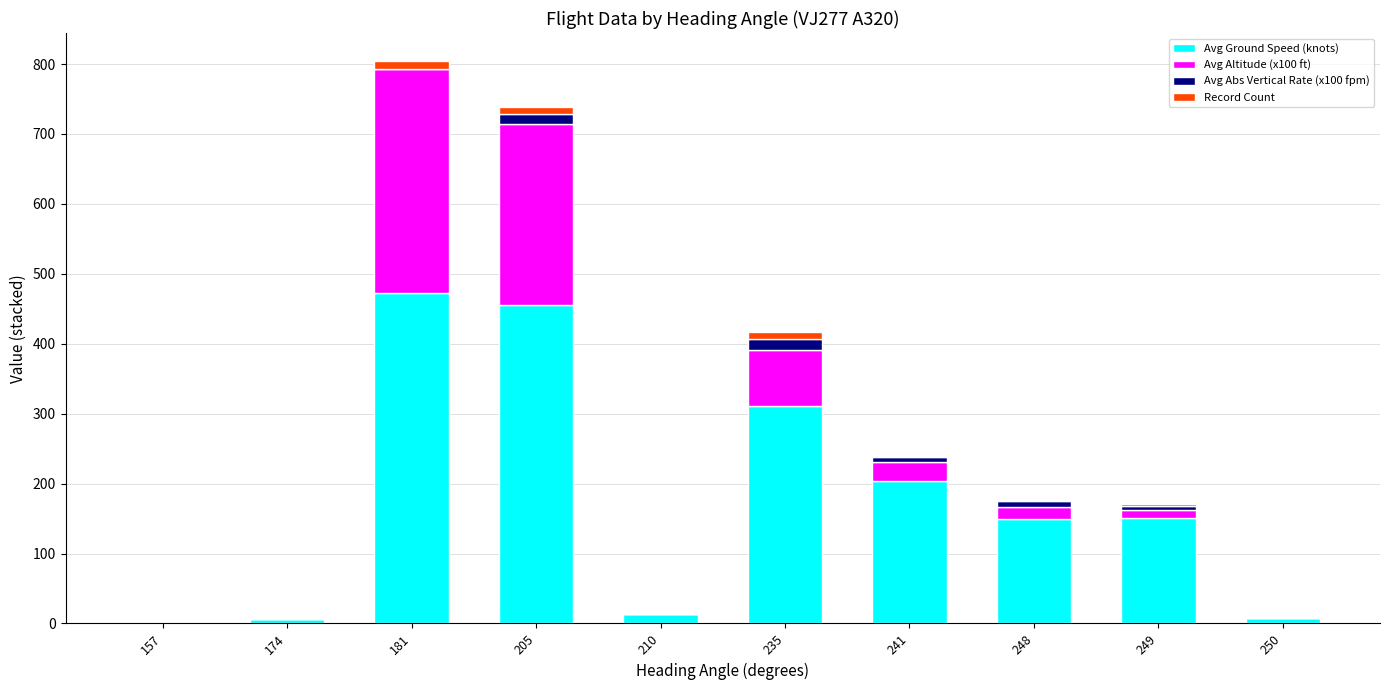

What is the difference between the Avg Ground Speed (knots) values at 249 and 241?

53.0